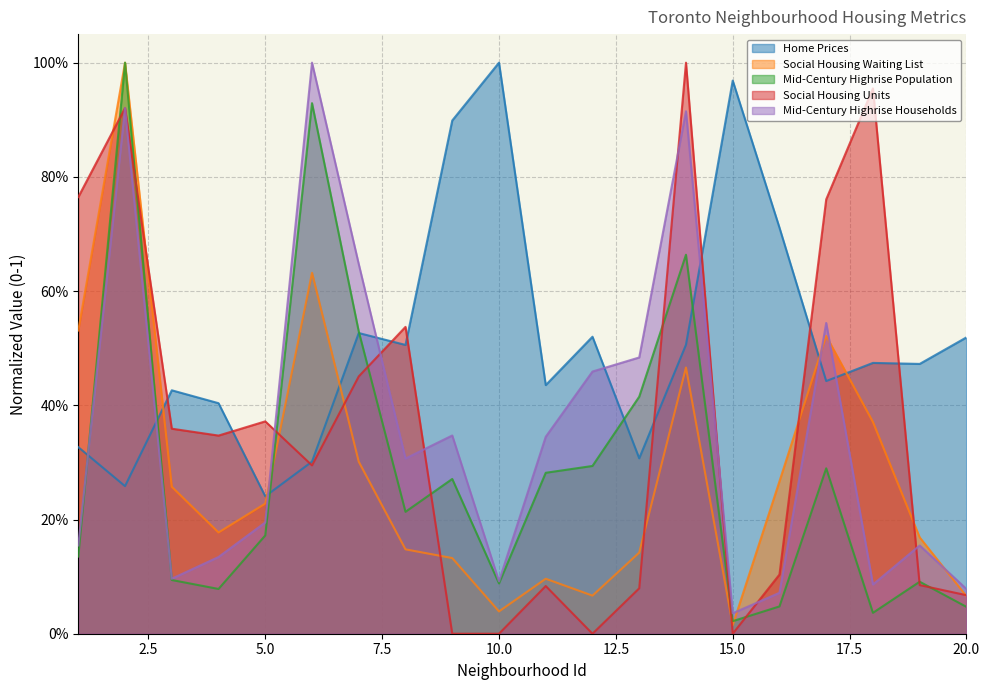

What is the sum of the Social Housing Waiting List values at 15 and 17?

0.5